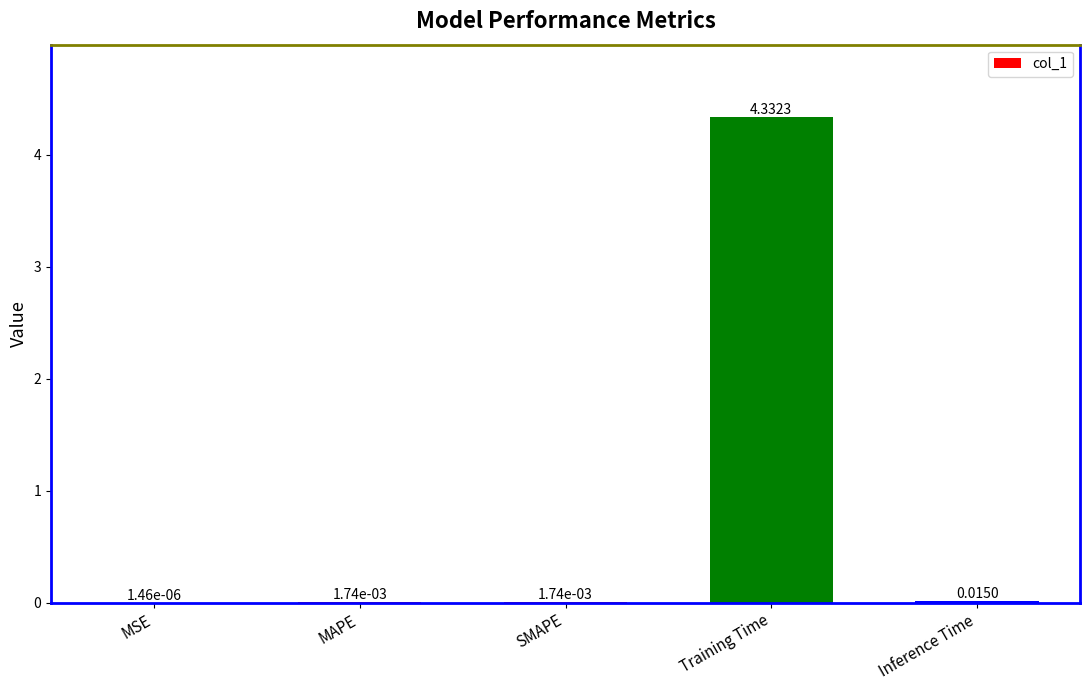

What is the change in value from MAPE to Training Time?

+4.3